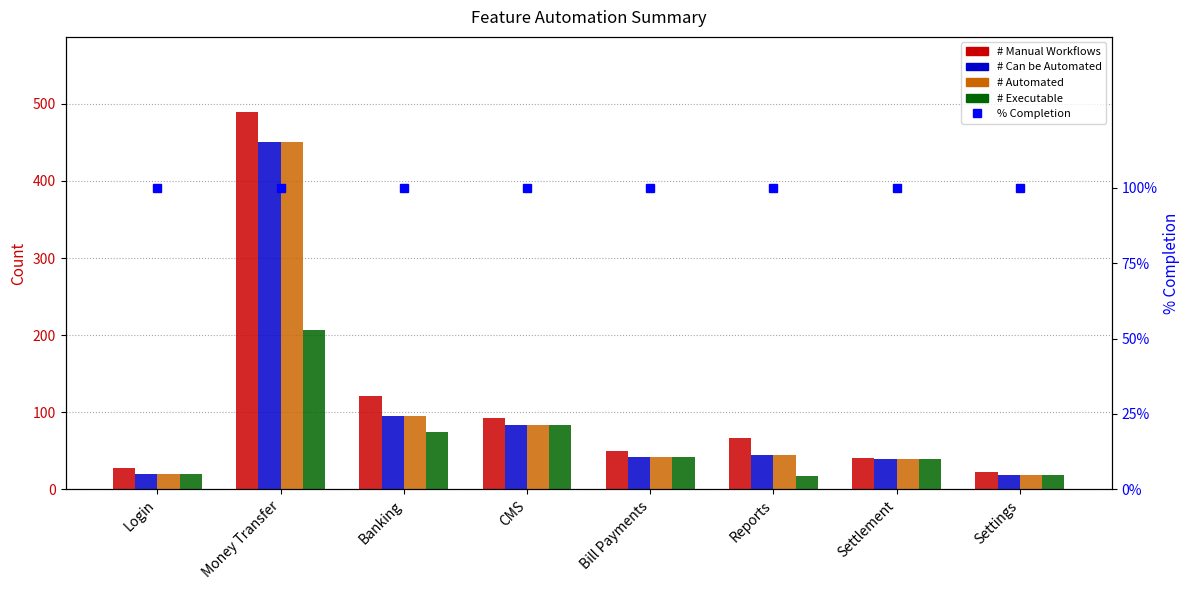

What is the label of the 8th bar from the left?

Settings